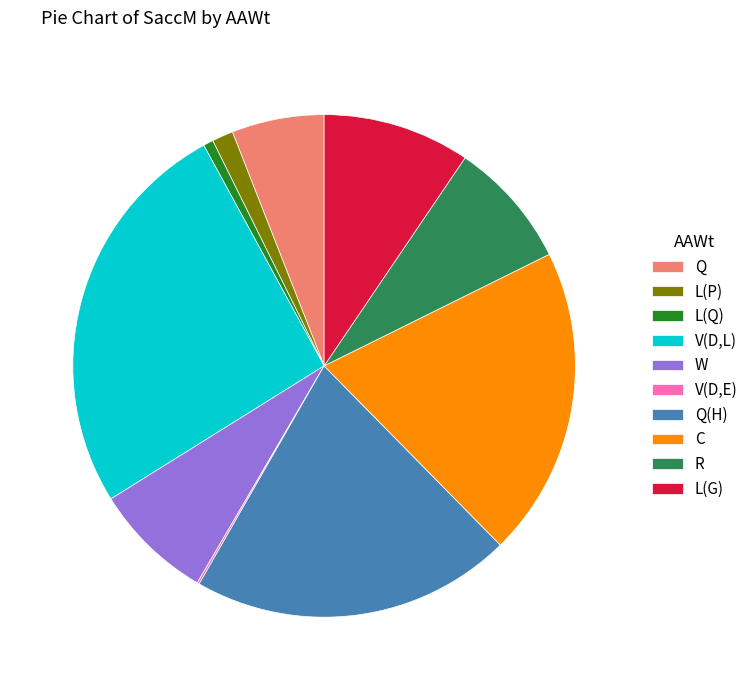

Do R and L(P) together represent more than half of the pie?

No